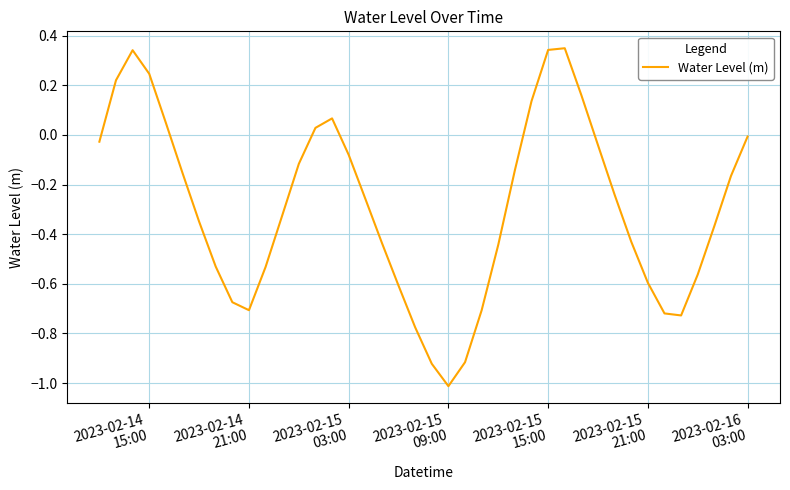

What is the minimum value shown in the chart?

-1.0